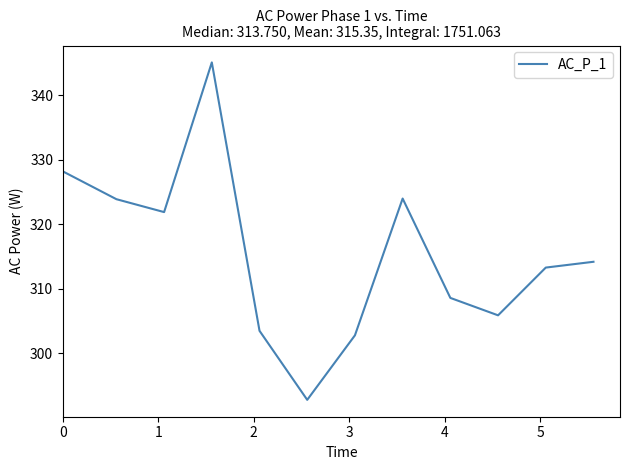

What is the greatest value displayed?

345.1